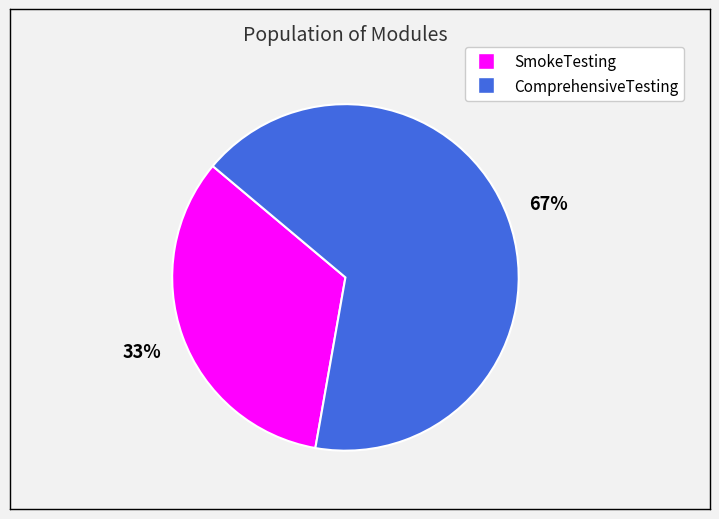

What is the largest slice in the pie chart?

ComprehensiveTesting